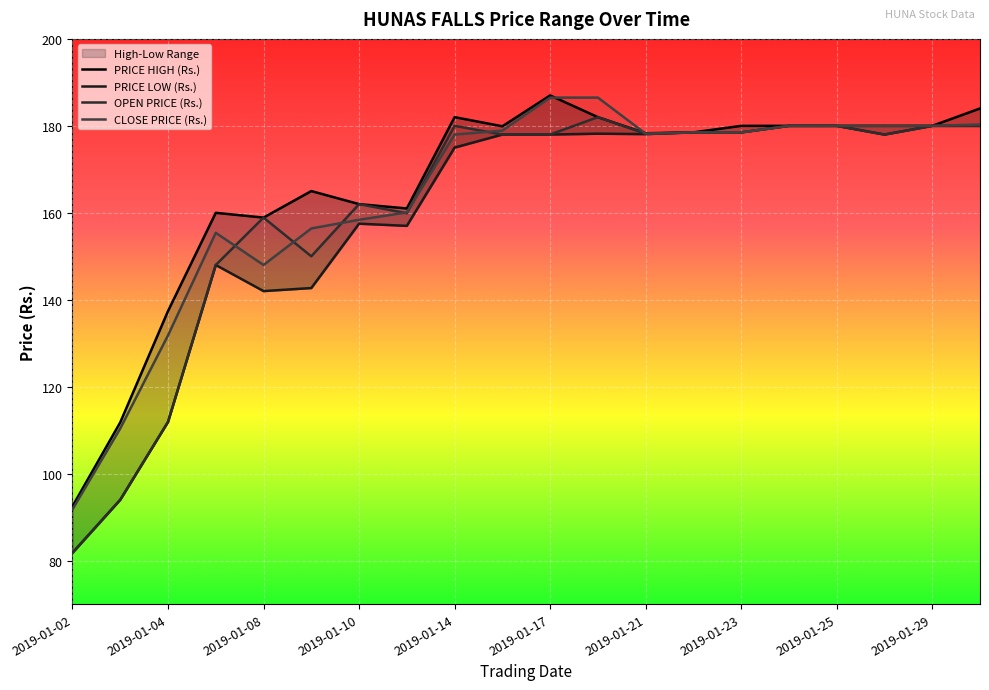

The value of CLOSE PRICE (Rs.) at 2019-01-29 is 180.0. True or false?

True